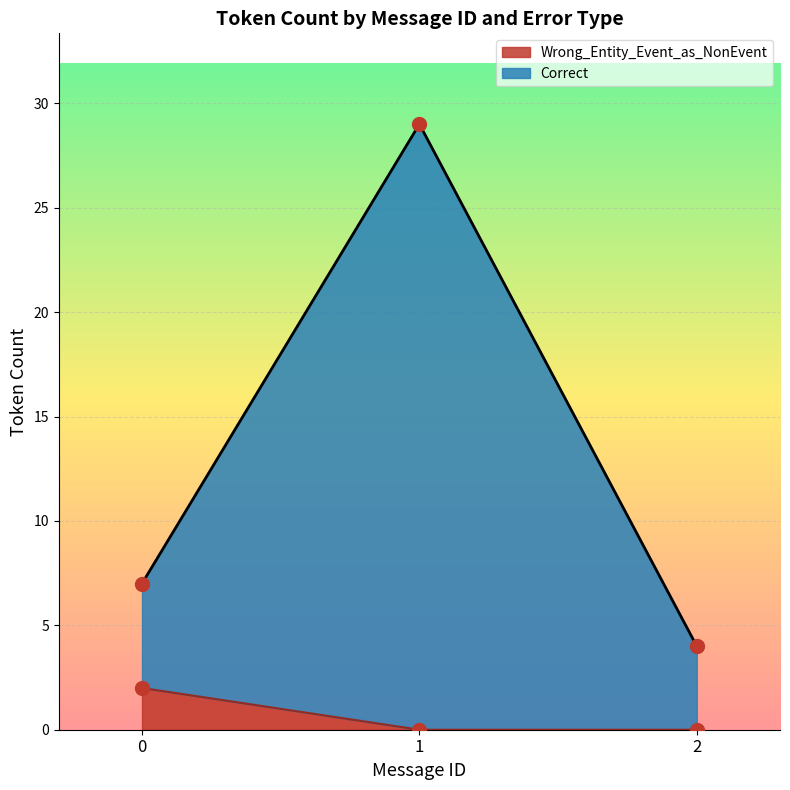

Which series contains the highest Y value?

Correct